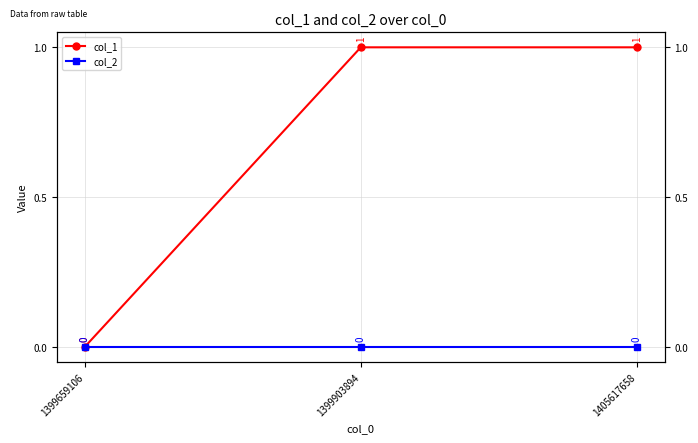

How many series are shown in this chart?

2